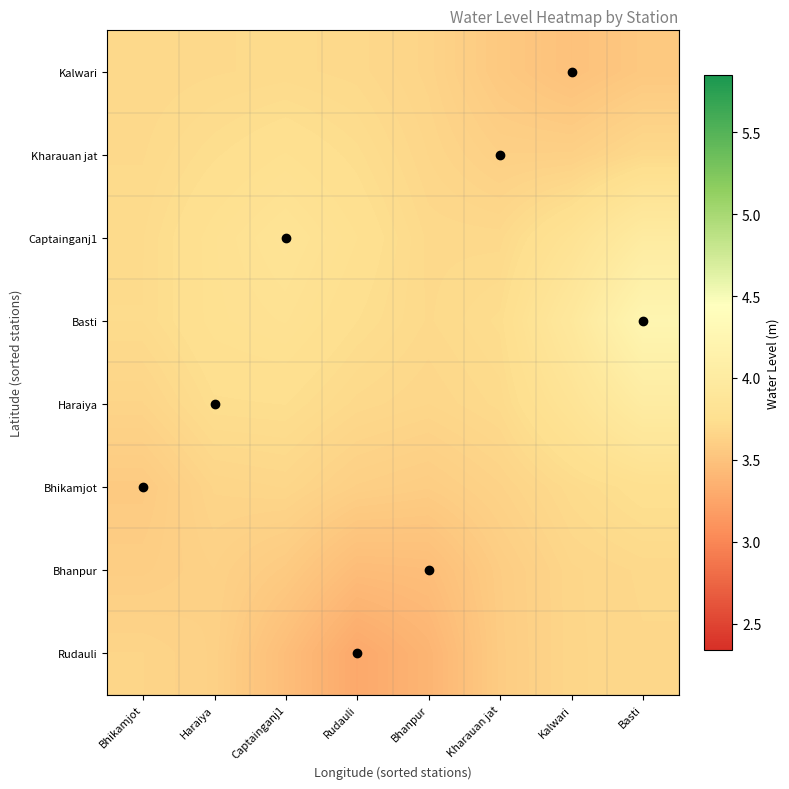

What is the smallest value displayed?

3.3